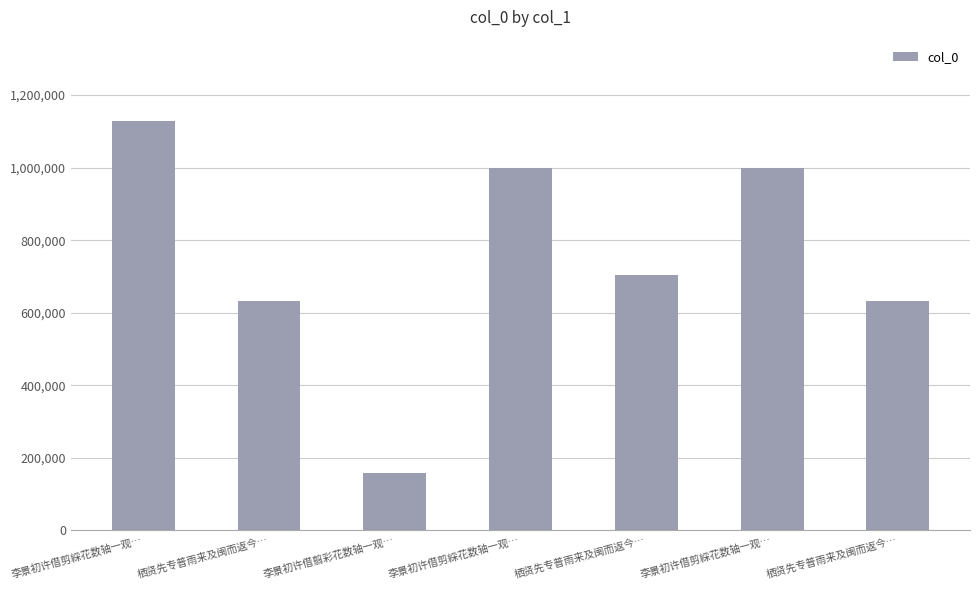

How many series are shown in this chart?

1